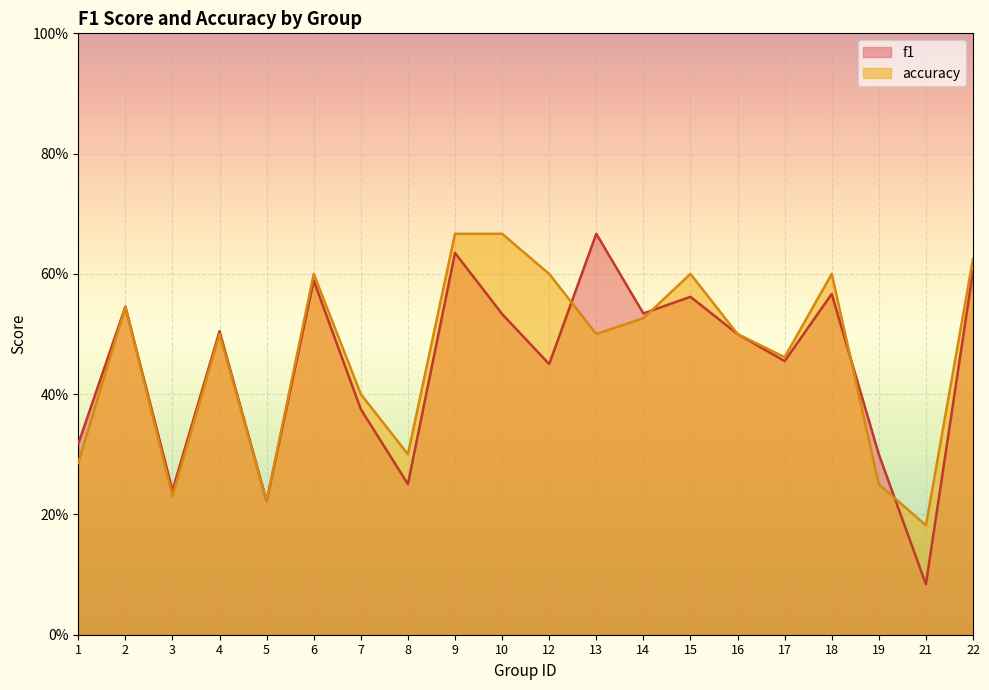

What is the sum of the f1 values at 8 and 1?

0.6